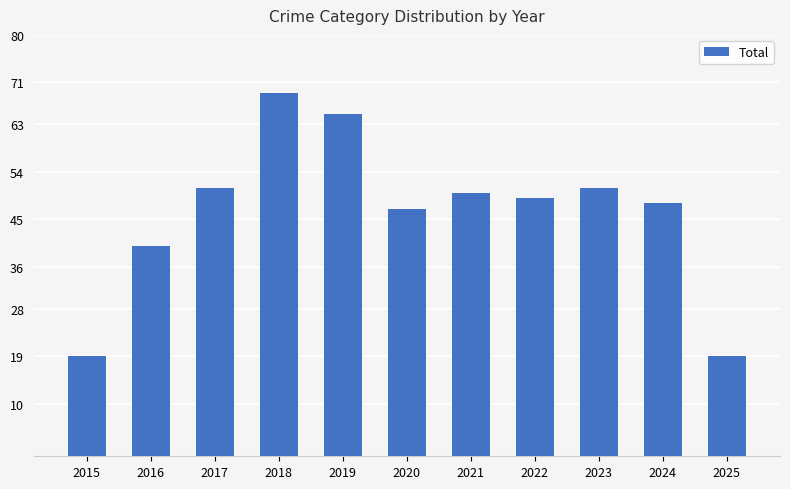

The chart shows a value of 19 at 2025. True or false?

True